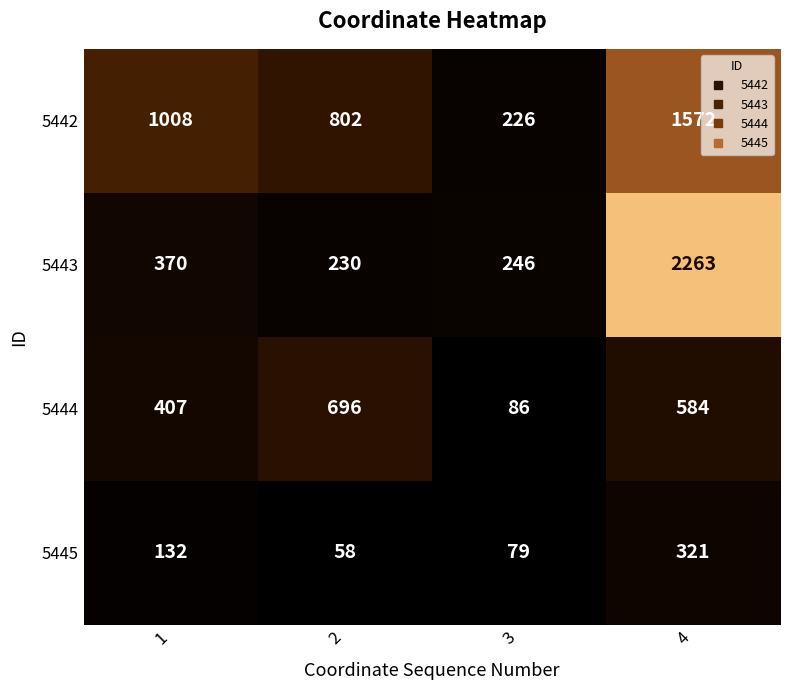

Between 1 and 3, which series saw the biggest shift?

5442